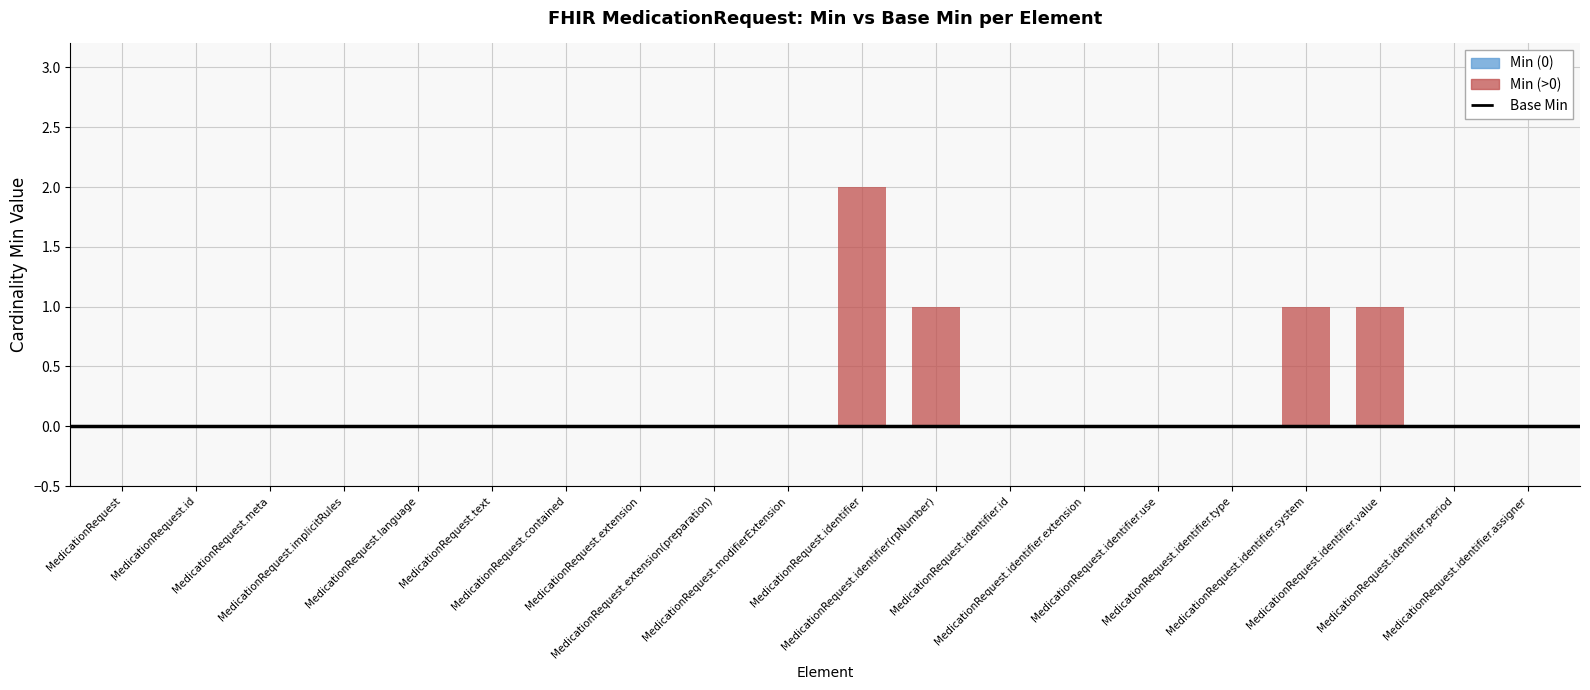

Is it true that the value at MedicationRequest is 0?

True